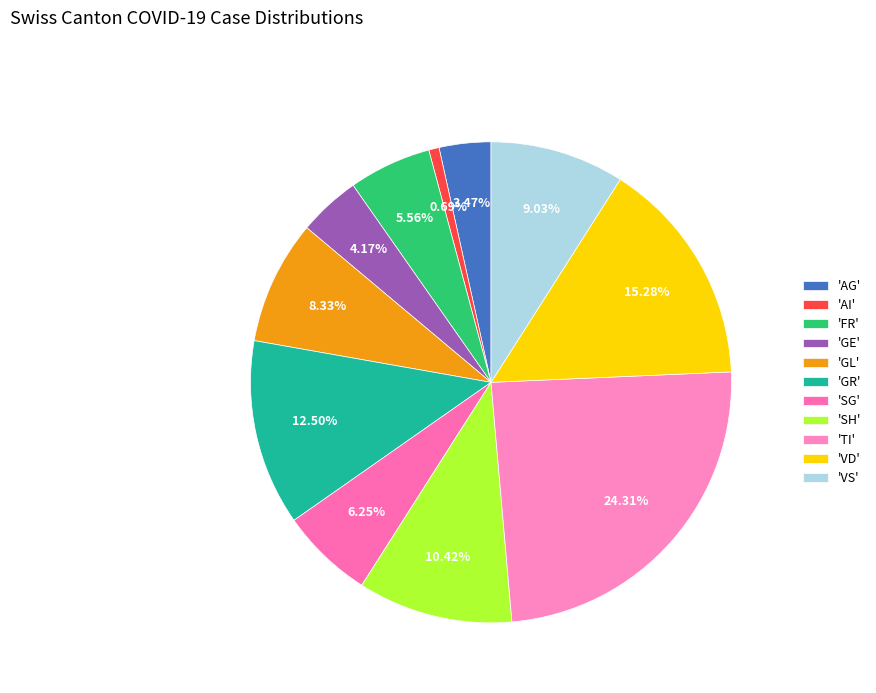

Rank the categories by value from highest to lowest.

'TI', 'VD', 'GR', 'SH', 'VS', 'GL', 'SG', 'FR', 'GE', 'AG', 'AI'